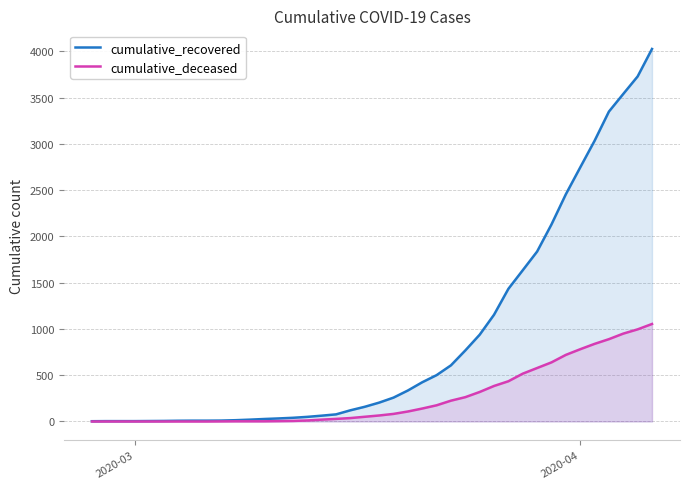

Does the chart display data point markers on the line(s)?

No